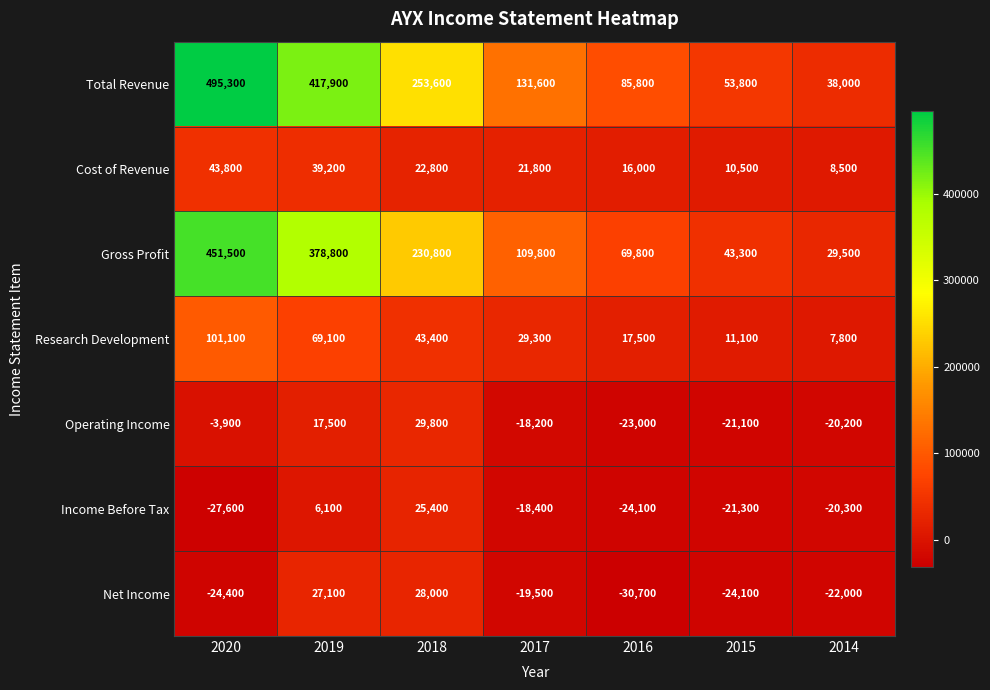

True or false: Operating Income has a value of -23000 at 2016.

True